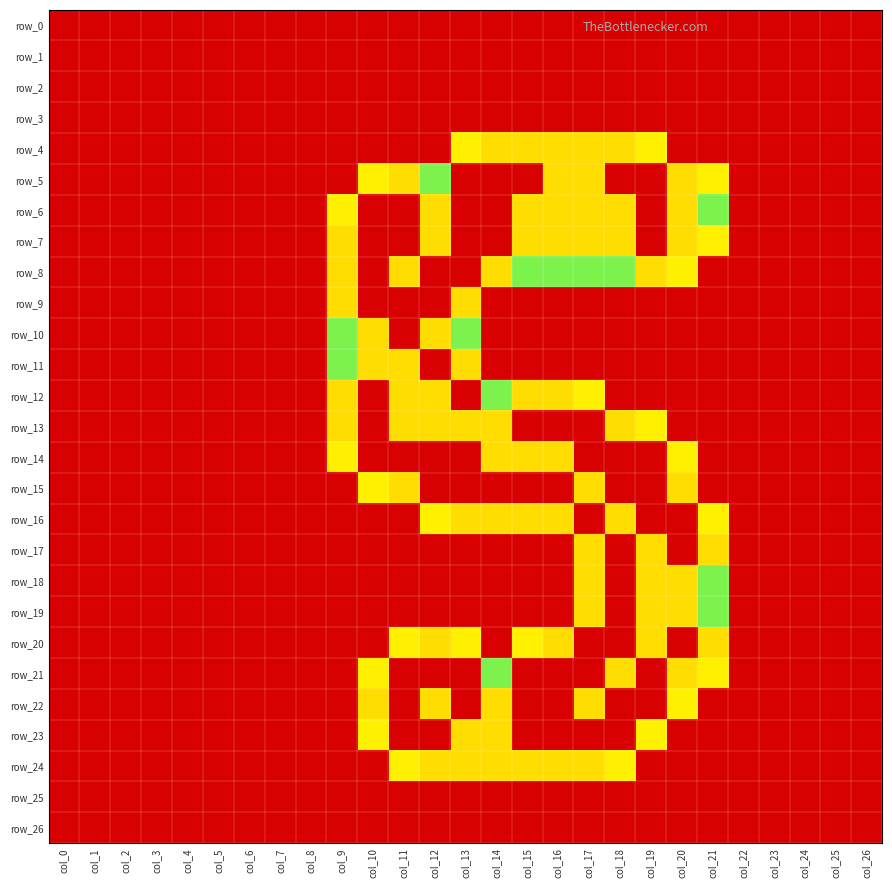

The value of row_15 at col_10 is 0.6. True or false?

False